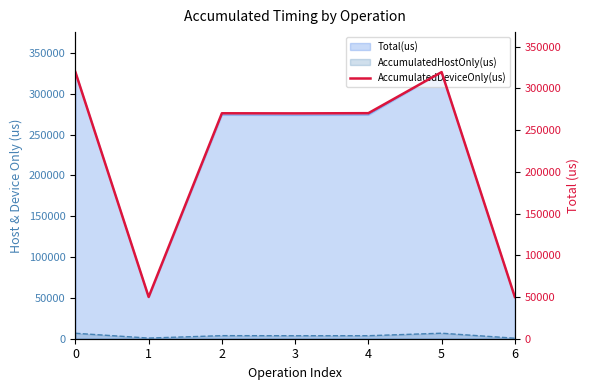

What is the ratio of the value at 0 to the value at 2?

1.2